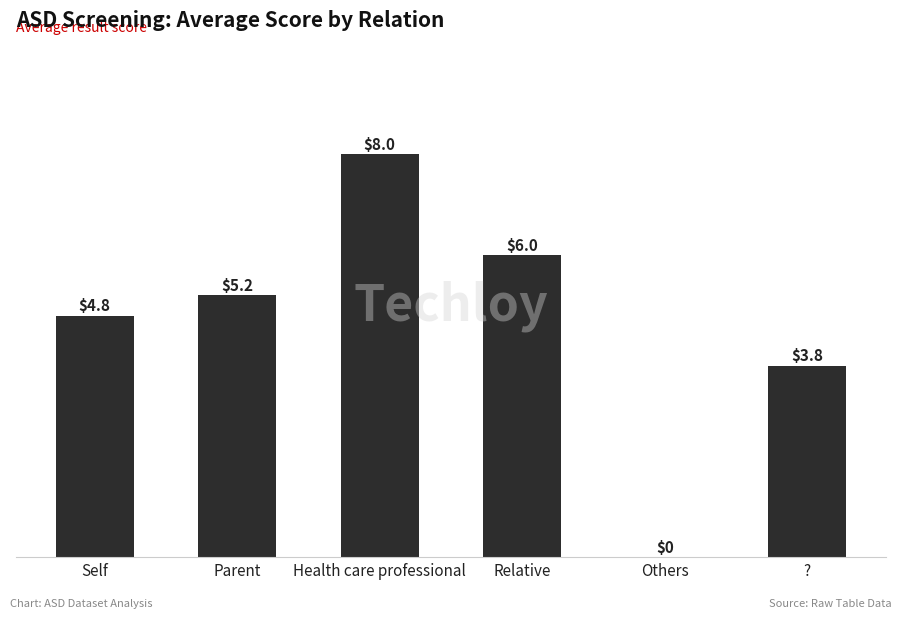

Reading left to right, what are all the values shown in this chart?

Self=4.8	Parent=5.2	Health care professional=8.0	Relative=6.0	Others=0.0	?=3.8